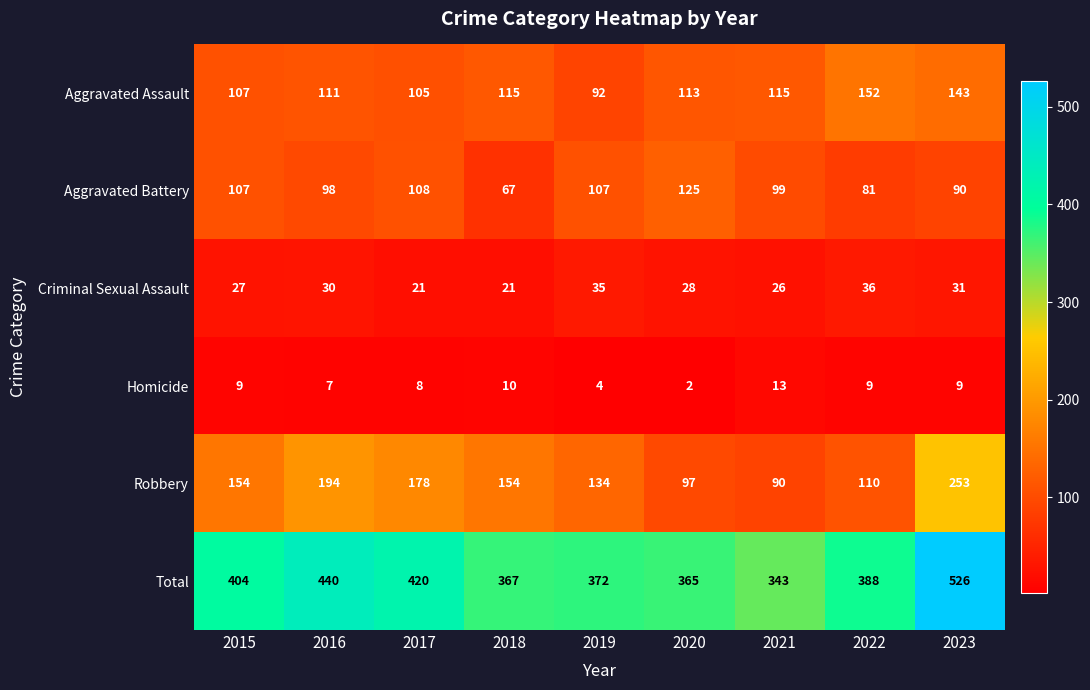

True or false: Criminal Sexual Assault has a value of 13 at 2018.

False